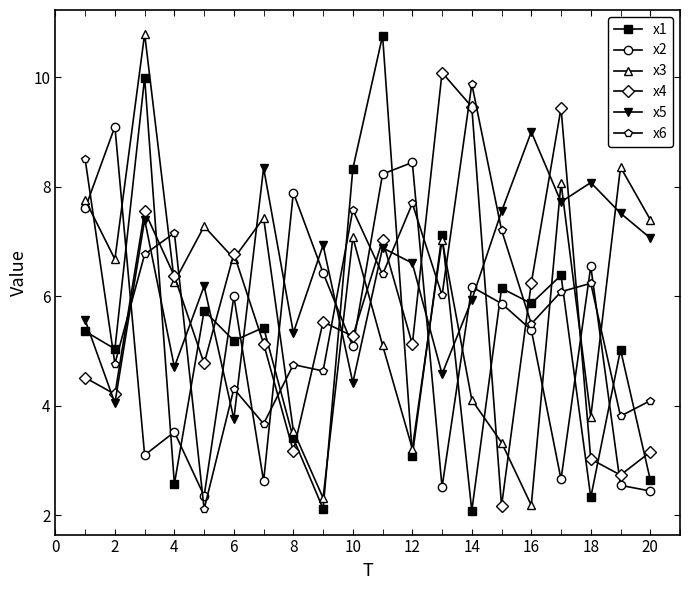

Which series has the largest total across all categories?

x5